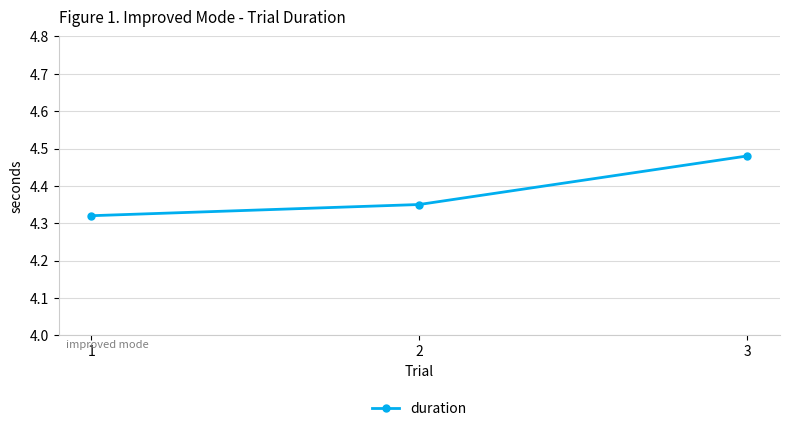

List the labels in order of value, largest first.

3, 2, 1